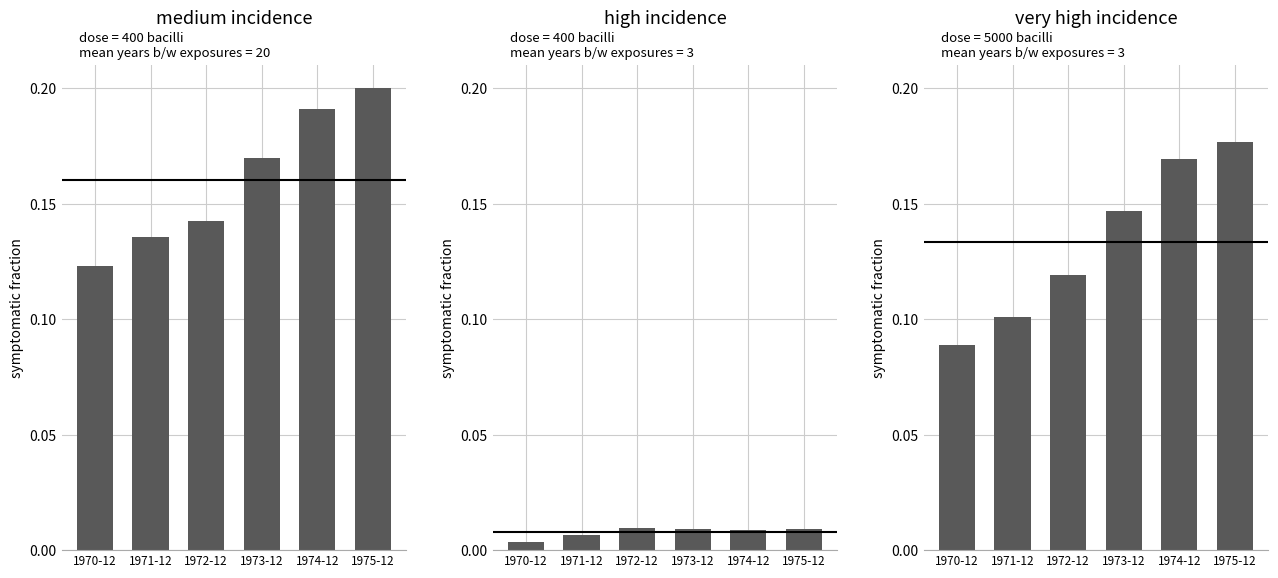

The Total series shows 0.0 at 1970-12. True or false?

False